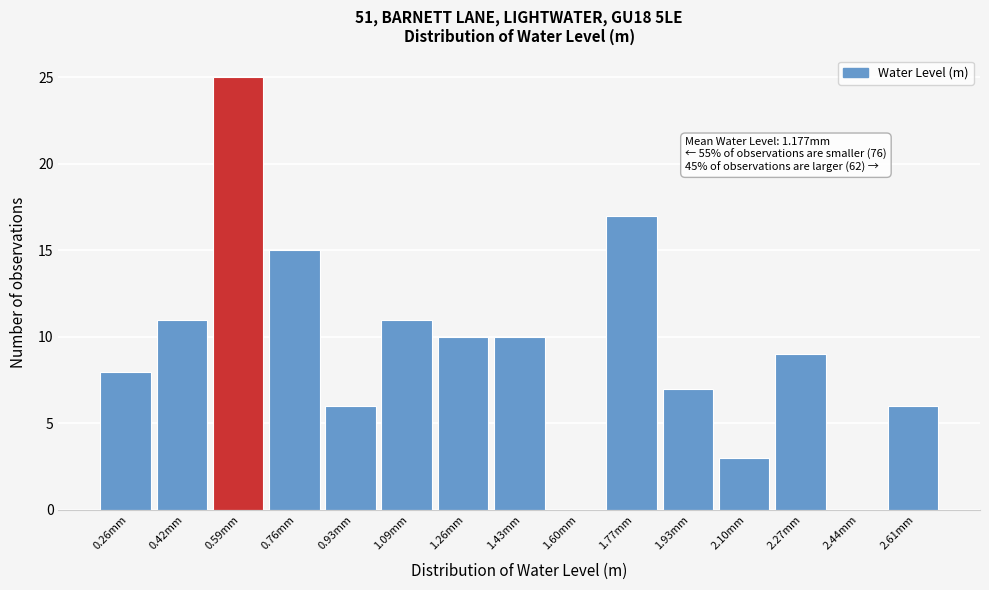

Reading left to right, list all the values displayed in this chart.

0.26mm=8	0.42mm=11	0.59mm=25	0.76mm=15	0.93mm=6	1.09mm=11	1.26mm=10	1.43mm=10	1.60mm=0	1.77mm=17	1.93mm=7	2.10mm=3	2.27mm=9	2.44mm=0	2.61mm=6